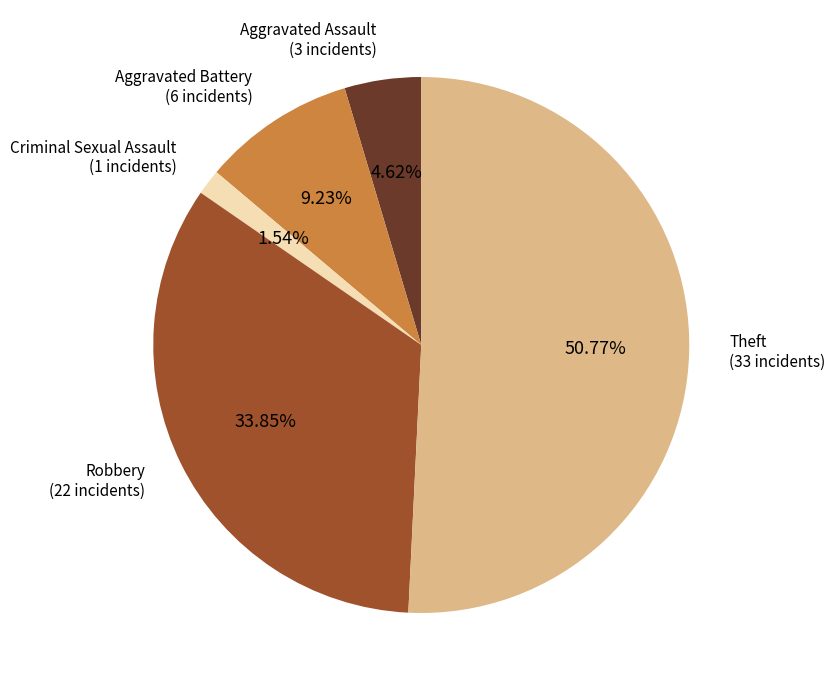

Is there any slice that represents more than half of the pie?

Yes